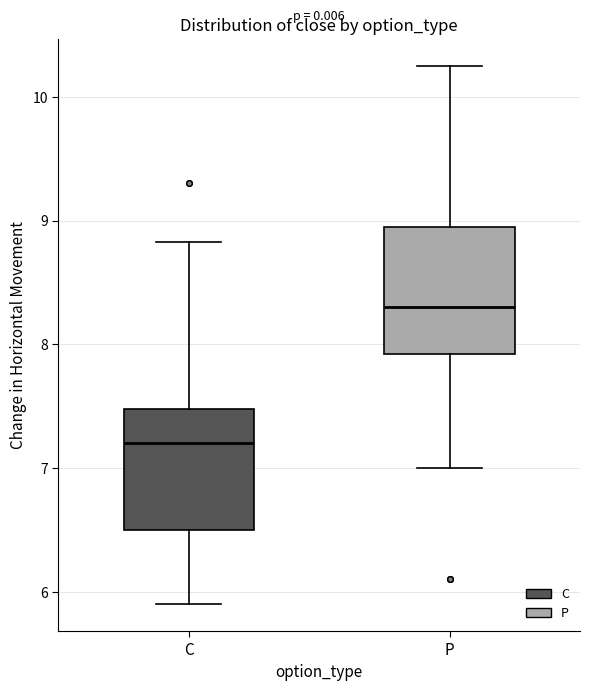

Where is the lower edge of the box for C on the y-axis? The values are not printed on the chart, so give them approximately, as read against the axis.

6.5